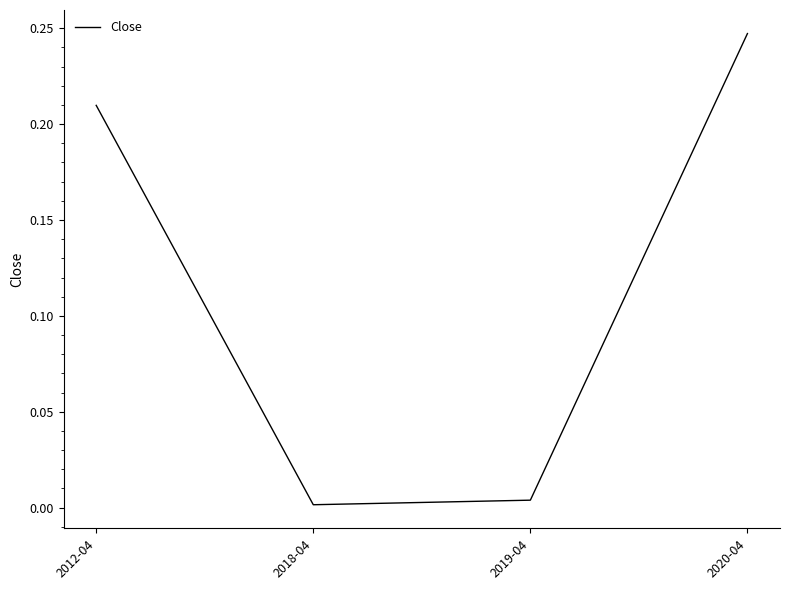

What position from the left is 2012-04?

1